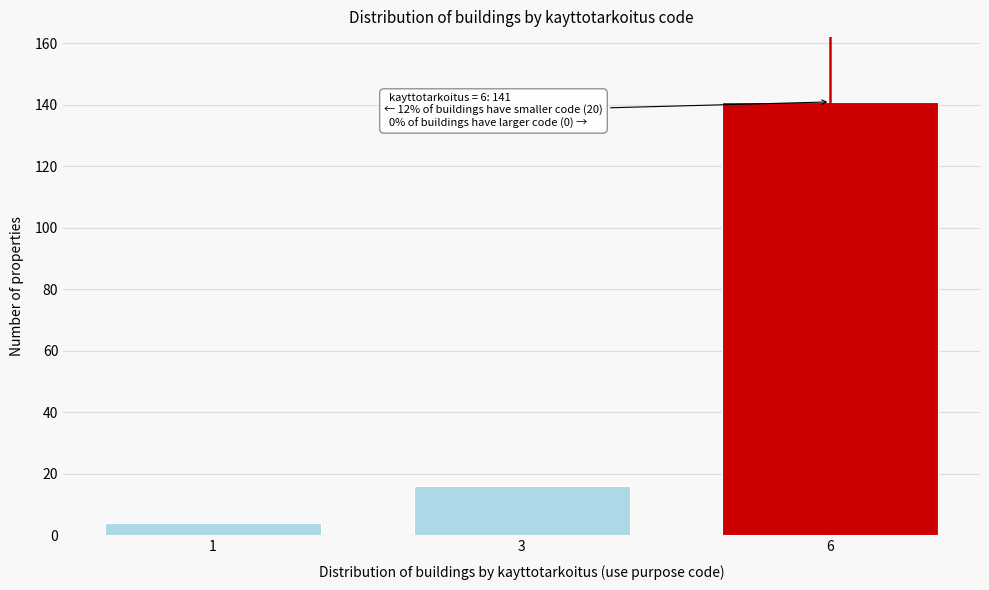

Reading right to left, extract all data points from this chart.

141	16	4